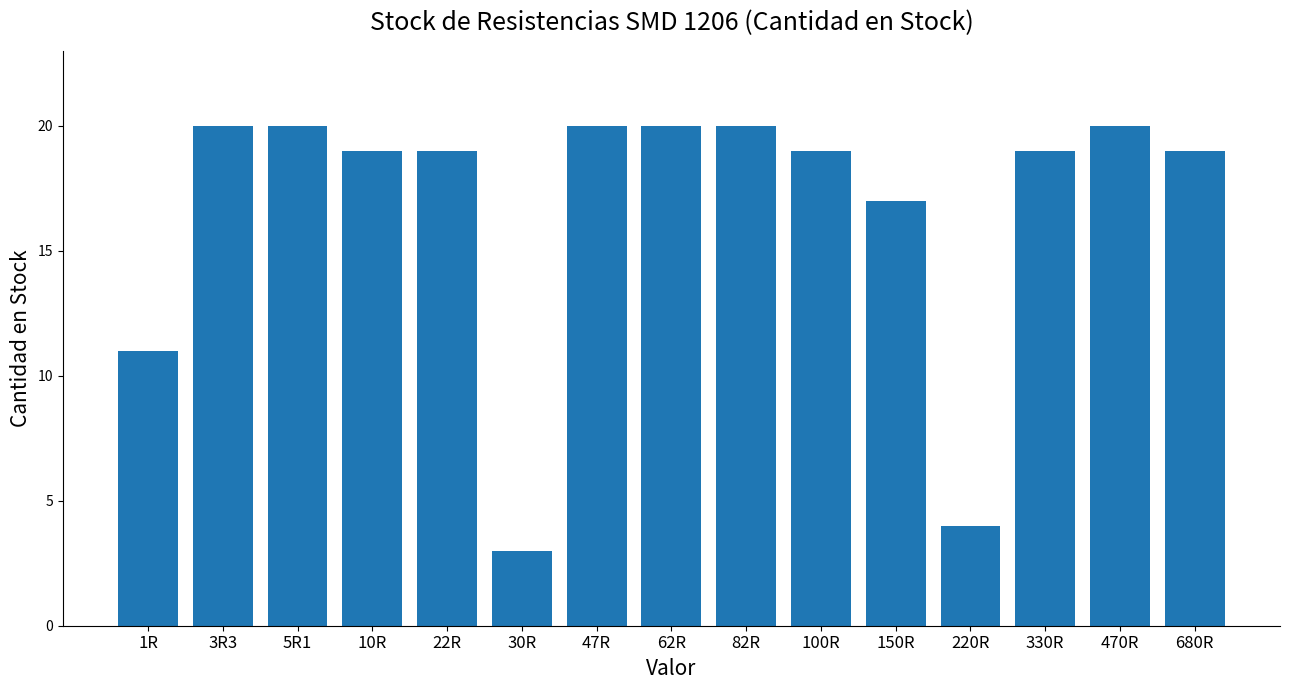

Where is the data nearest to the value 11?

1R